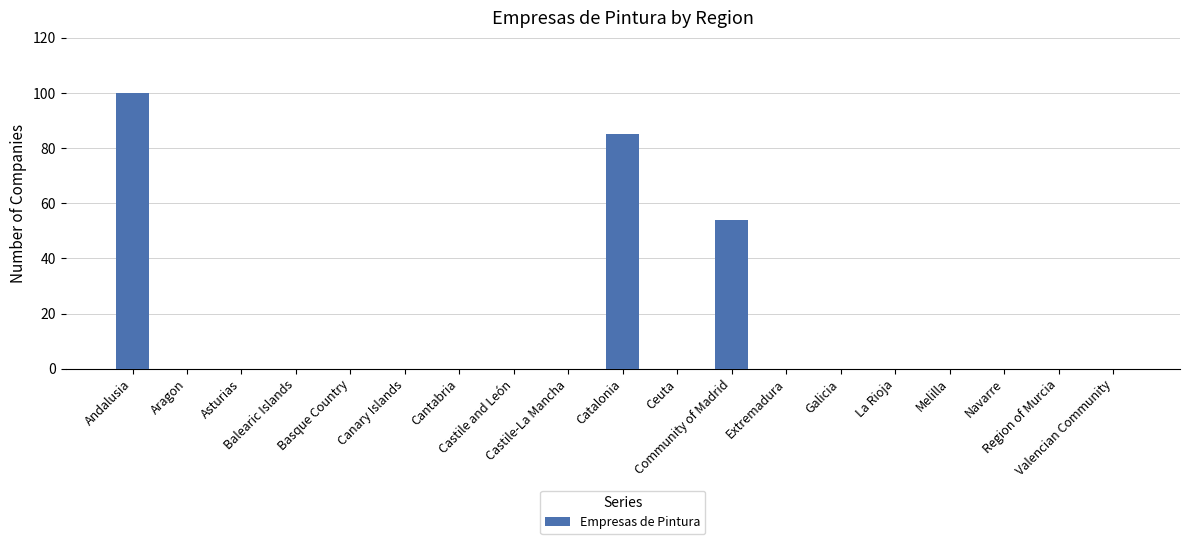

Reading left to right, extract all data points from this chart.

Andalusia=100	Aragon=0	Asturias=0	Balearic Islands=0	Basque Country=0	Canary Islands=0	Cantabria=0	Castile and León=0	Castile-La Mancha=0	Catalonia=85	Ceuta=0	Community of Madrid=54	Extremadura=0	Galicia=0	La Rioja=0	Melilla=0	Navarre=0	Region of Murcia=0	Valencian Community=0